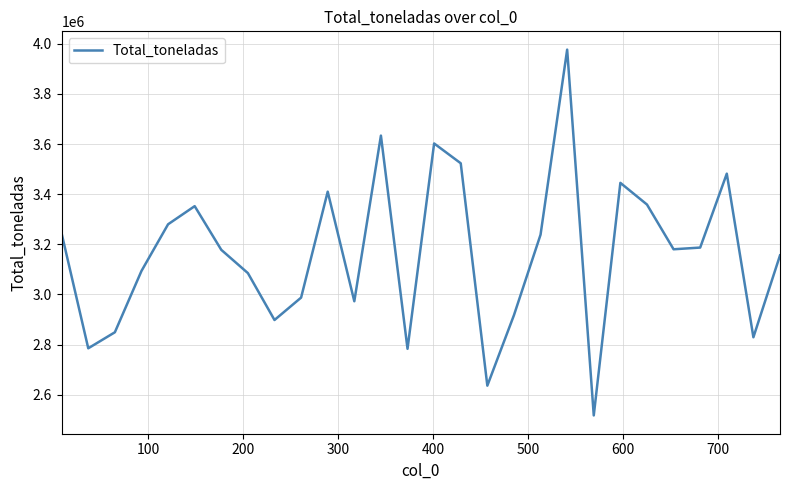

What is the minimum value shown in the chart?

2517024